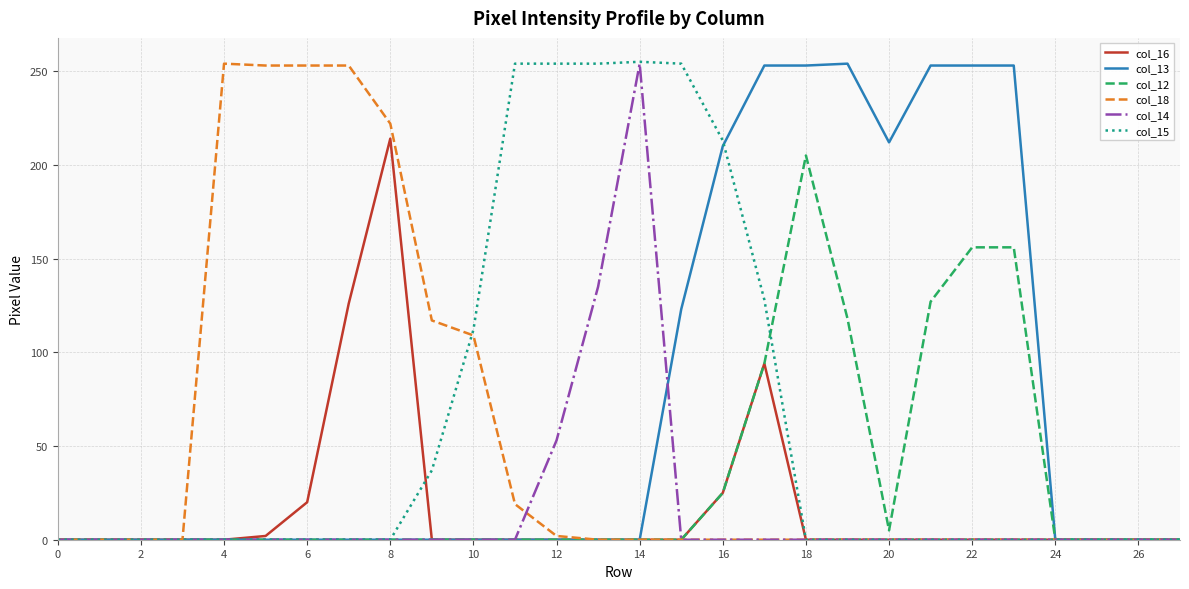

What is the maximum value for col_13?

254